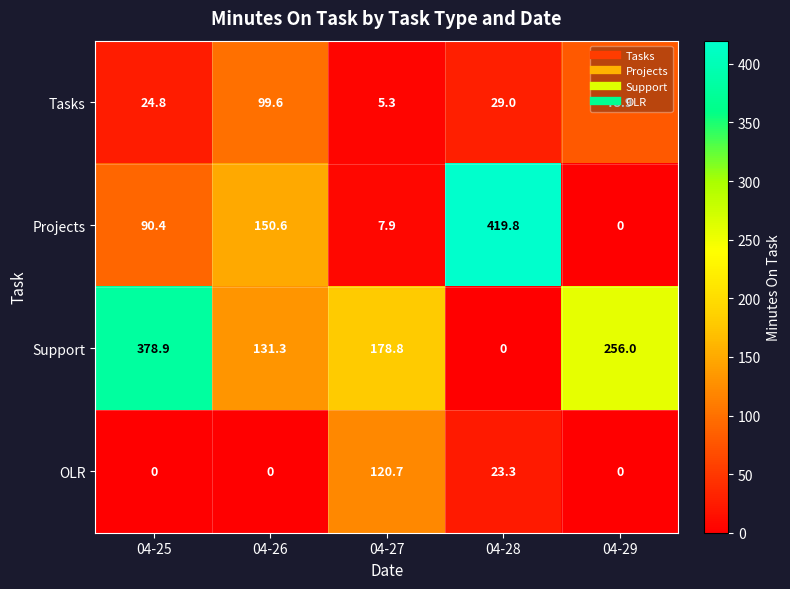

What is the sum of all Support values?

945.0